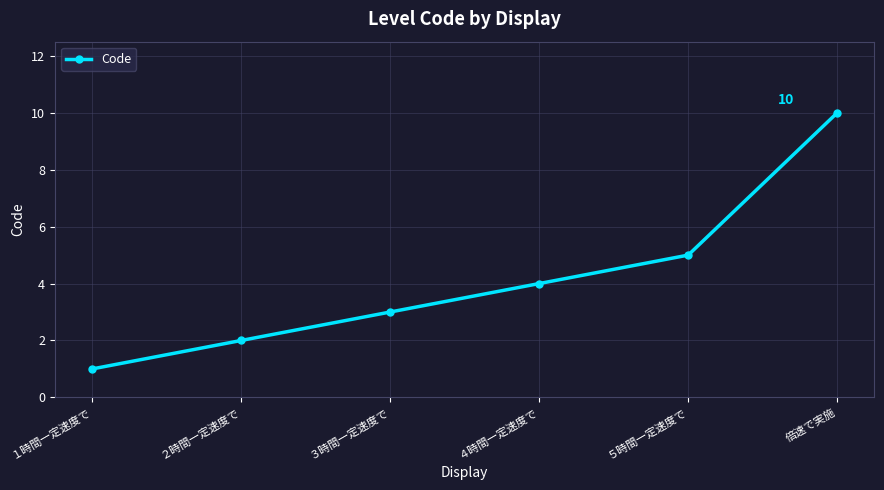

Approximately how many times larger is the value at ５時間一定速度で compared to ３時間一定速度で?

1.7